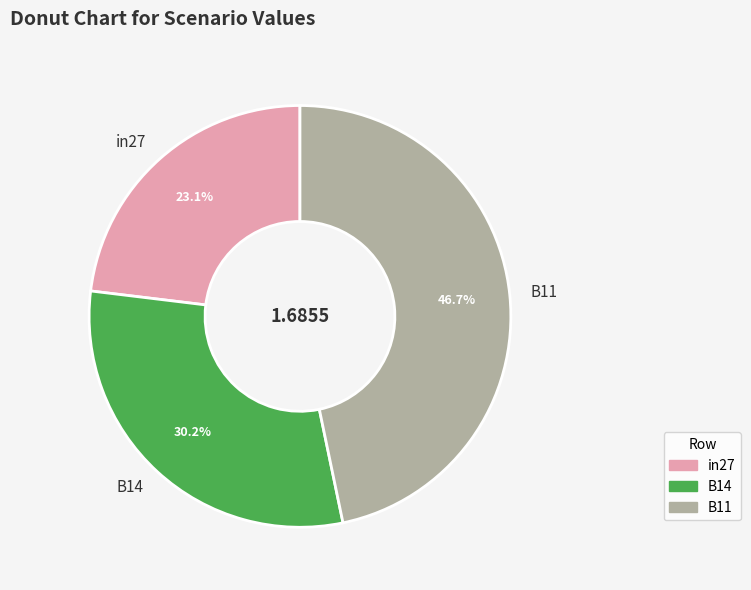

What is the total percentage of B11 and B14?

76.9%